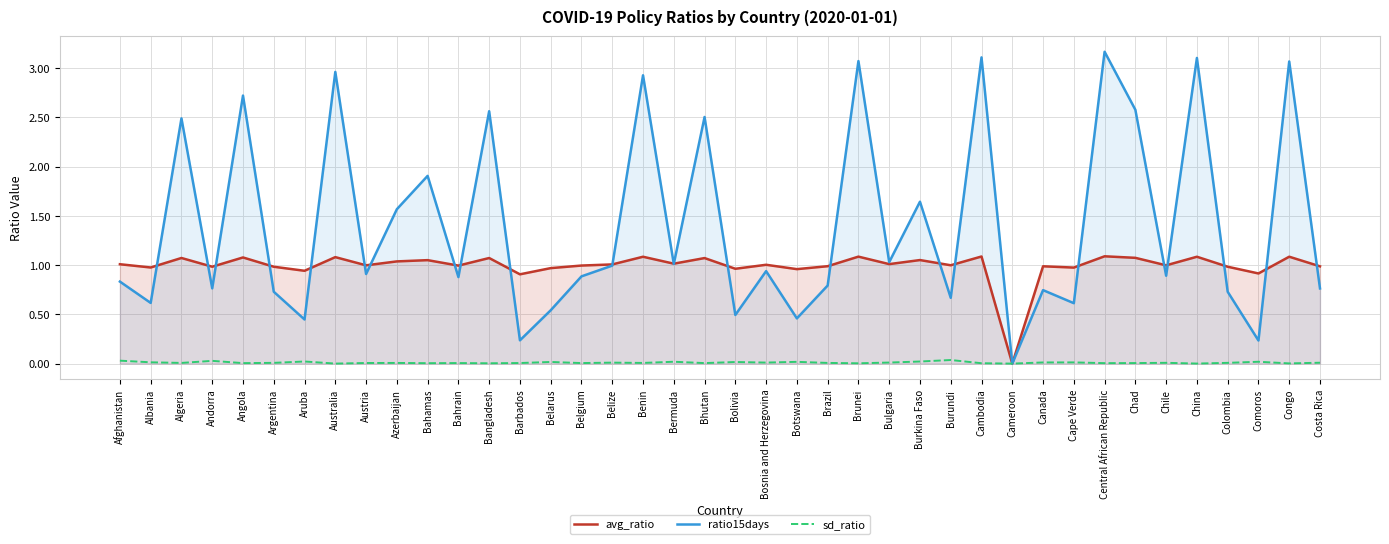

What is the label of the 8th point from the left?

Australia